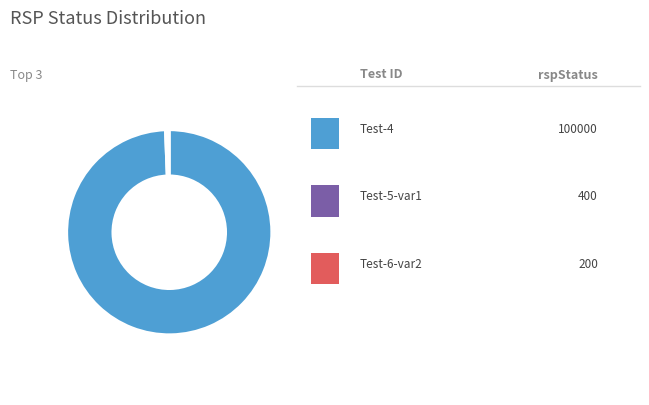

Does any single category account for the majority?

Yes